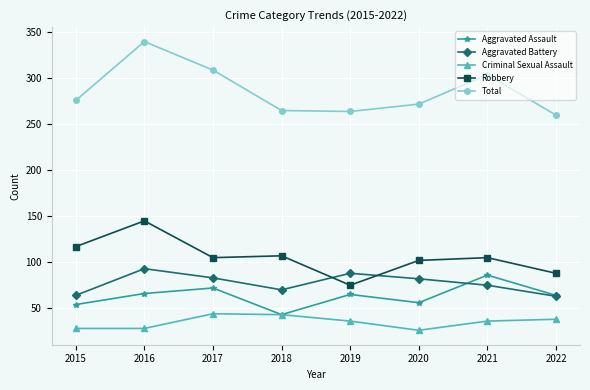

True or false: Robbery and Aggravated Assault cross at least once.

False